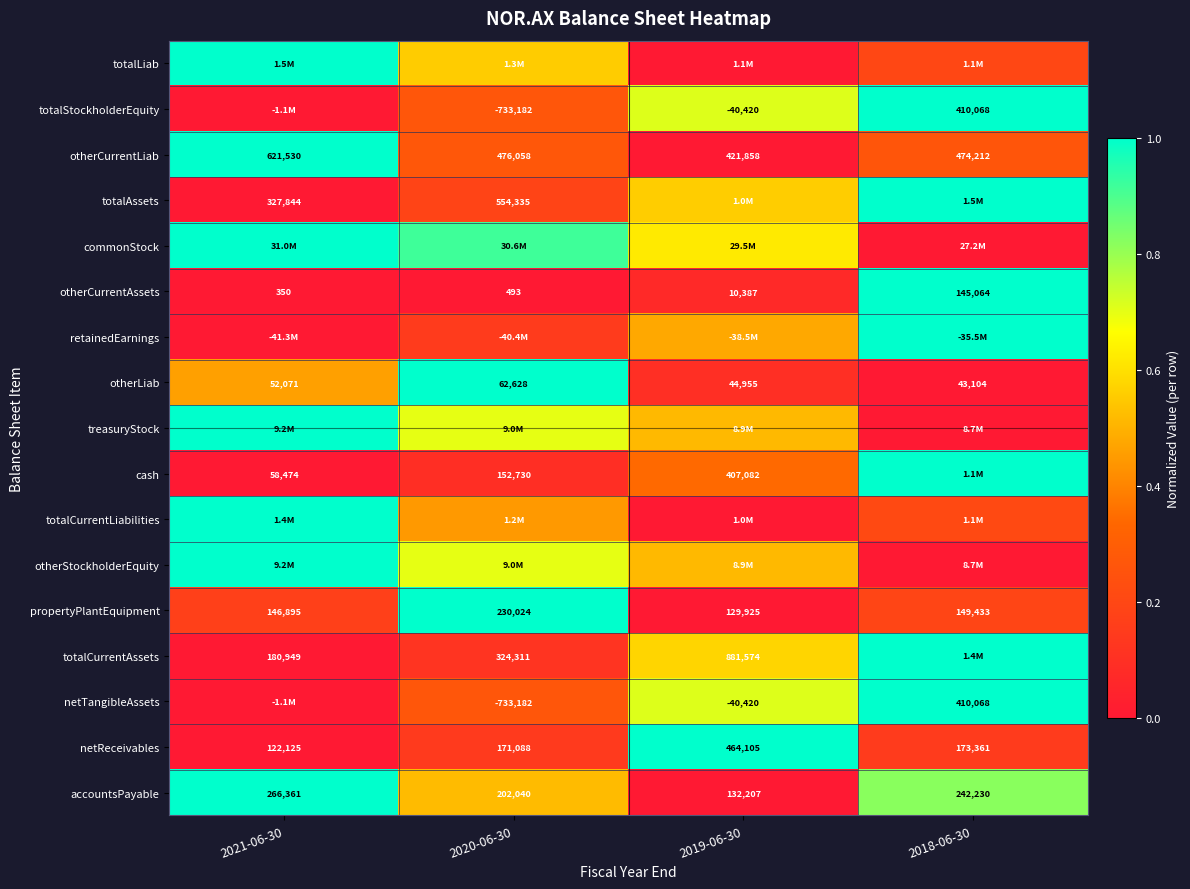

Is the value of netTangibleAssets at 2019-06-30 greater than the value of totalCurrentAssets at 2021-06-30?

No